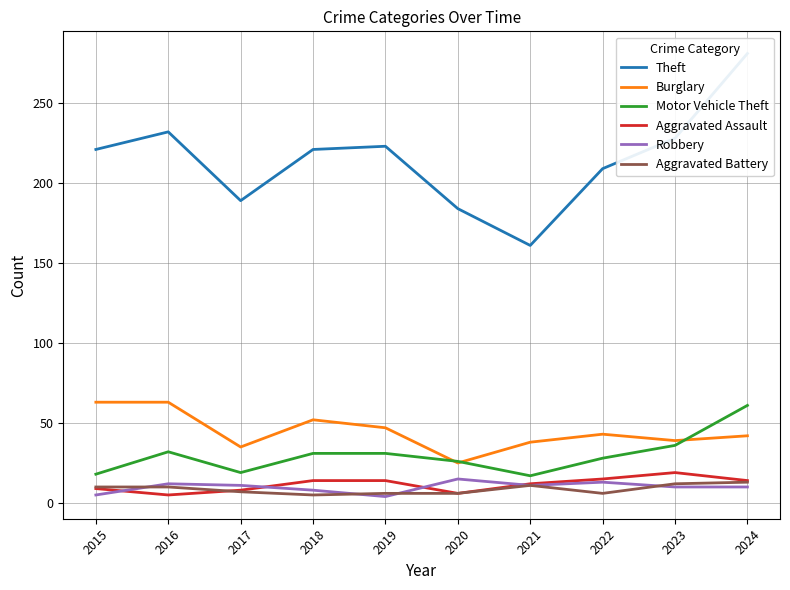

What is the minimum value shown in the chart?

4